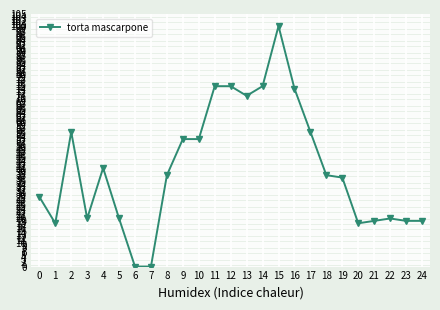

Count the number of data series in this chart.

1